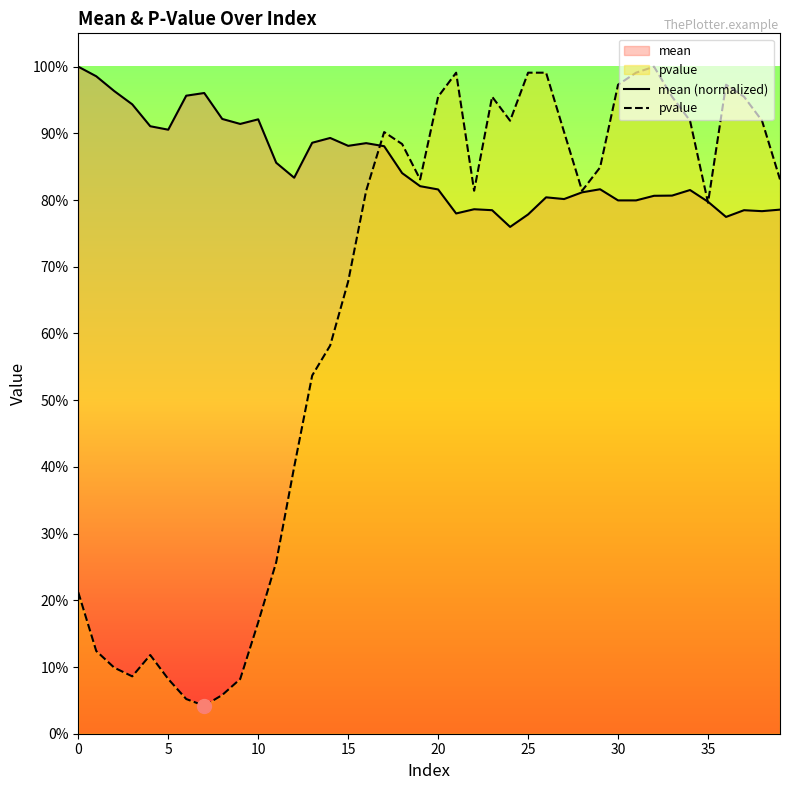

Is it true that mean (normalized) equals 1.0 at 0?

True